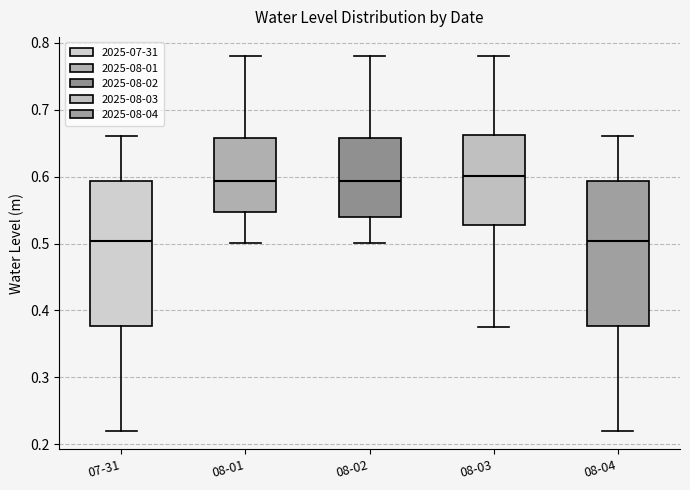

Reading left to right, read every box against the y-axis: the position of its median line, the range the box covers, and the ends of its whiskers. The values are not printed on the chart, so give them approximately, as read against the axis.

07-31: median 0.50, box 0.38 to 0.59, whiskers 0.22 to 0.66
08-01: median 0.59, box 0.55 to 0.66, whiskers 0.50 to 0.78
08-02: median 0.59, box 0.54 to 0.66, whiskers 0.50 to 0.78
08-03: median 0.60, box 0.53 to 0.66, whiskers 0.38 to 0.78
08-04: median 0.50, box 0.38 to 0.59, whiskers 0.22 to 0.66